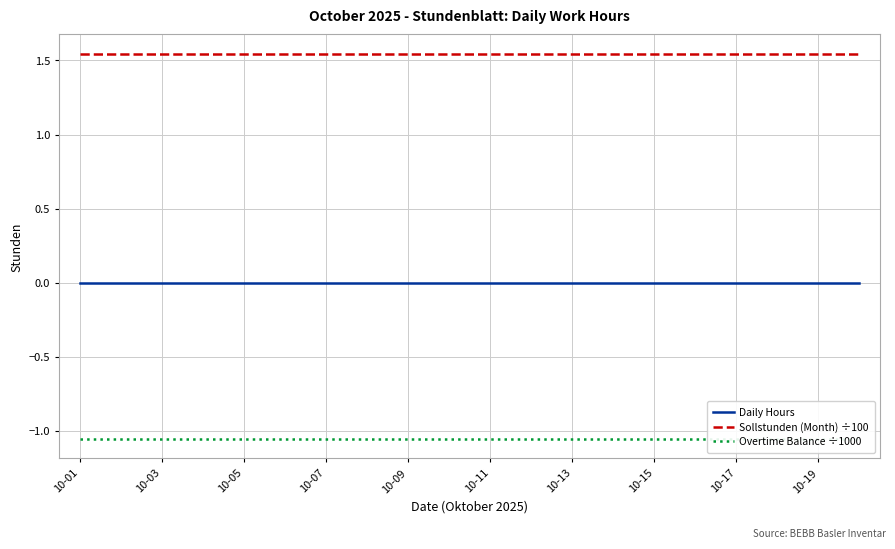

What is the value of the Overtime Balance ÷1000 point at the 19th from the left?

-1.1